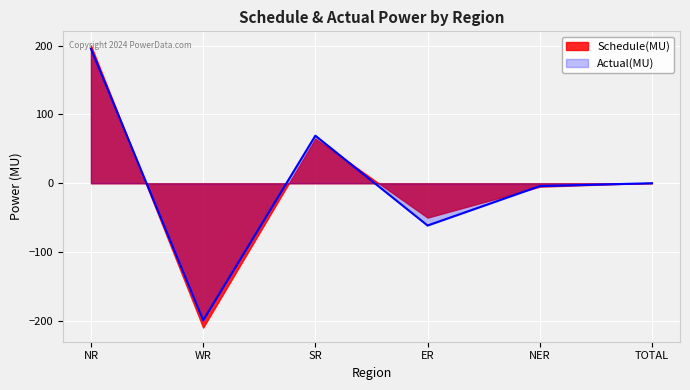

True or false: the data has more than 1 interior local peaks.

False